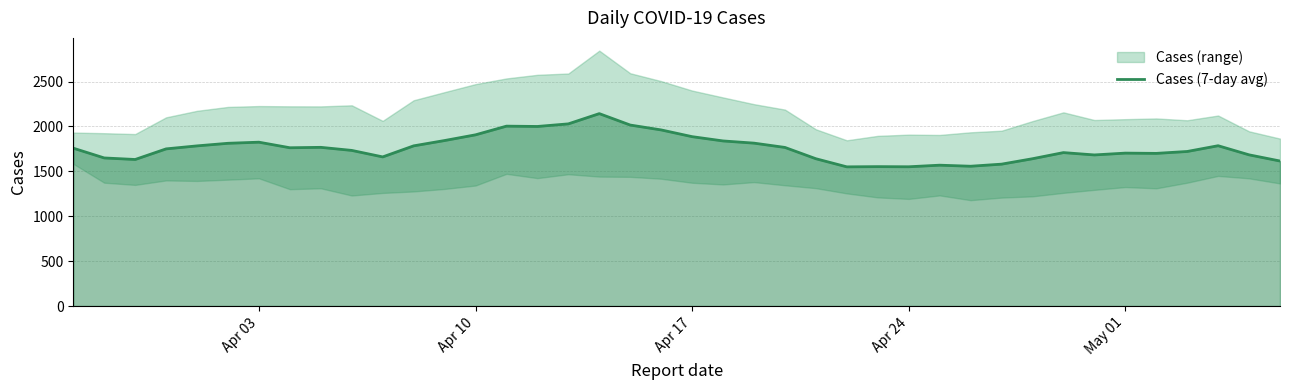

What is the lowest value of the Cases (7-day avg) series?

1550.0